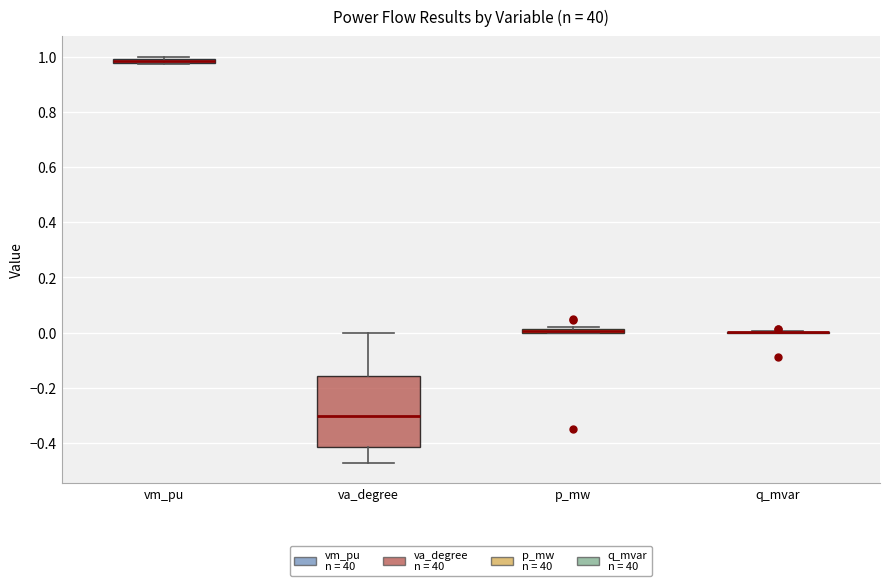

Where is the upper edge of the box for vm_pu on the y-axis? The values are not printed on the chart, so give them approximately, as read against the axis.

1.00